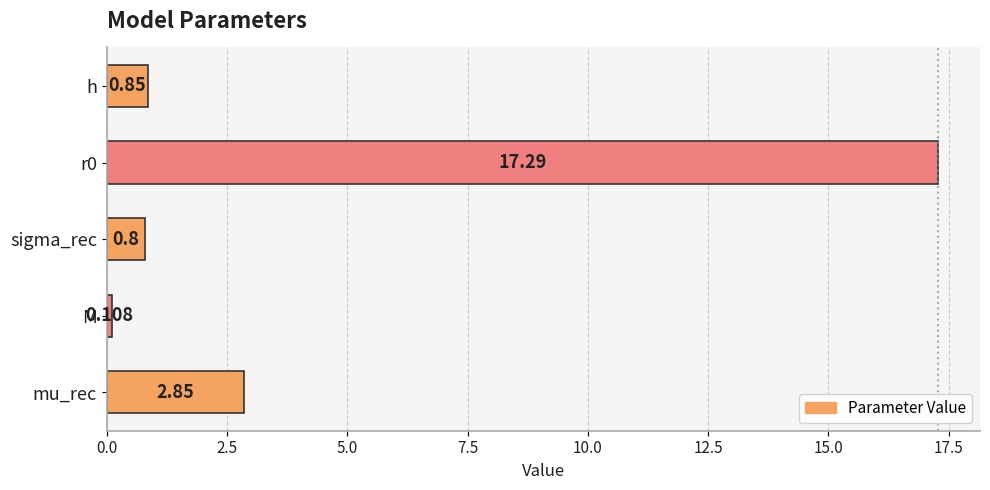

How many distinct data groups are displayed?

1